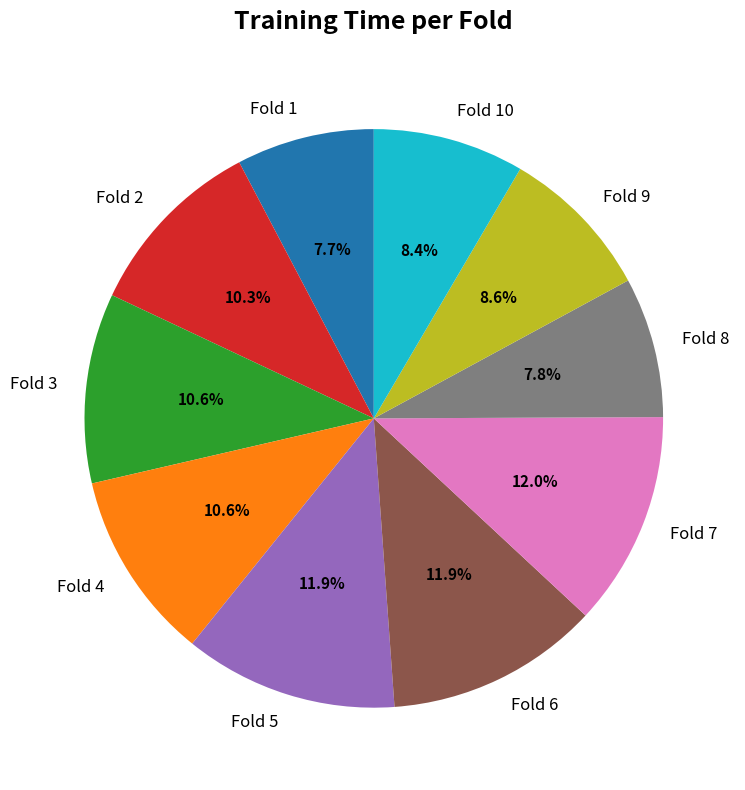

To the nearest percent, what is the difference between the Fold 10 and Fold 7 slice percentages?

4%